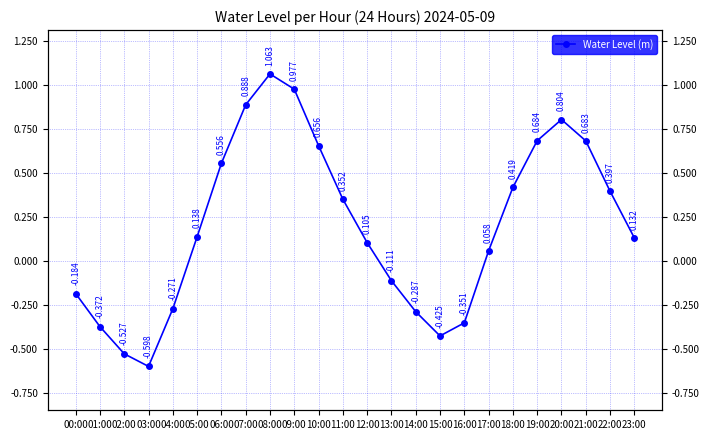

List the labels in order of value, largest first.

08:00, 09:00, 07:00, 20:00, 19:00, 21:00, 10:00, 06:00, 18:00, 22:00, 11:00, 05:00, 23:00, 12:00, 17:00, 13:00, 00:00, 04:00, 14:00, 16:00, 01:00, 15:00, 02:00, 03:00